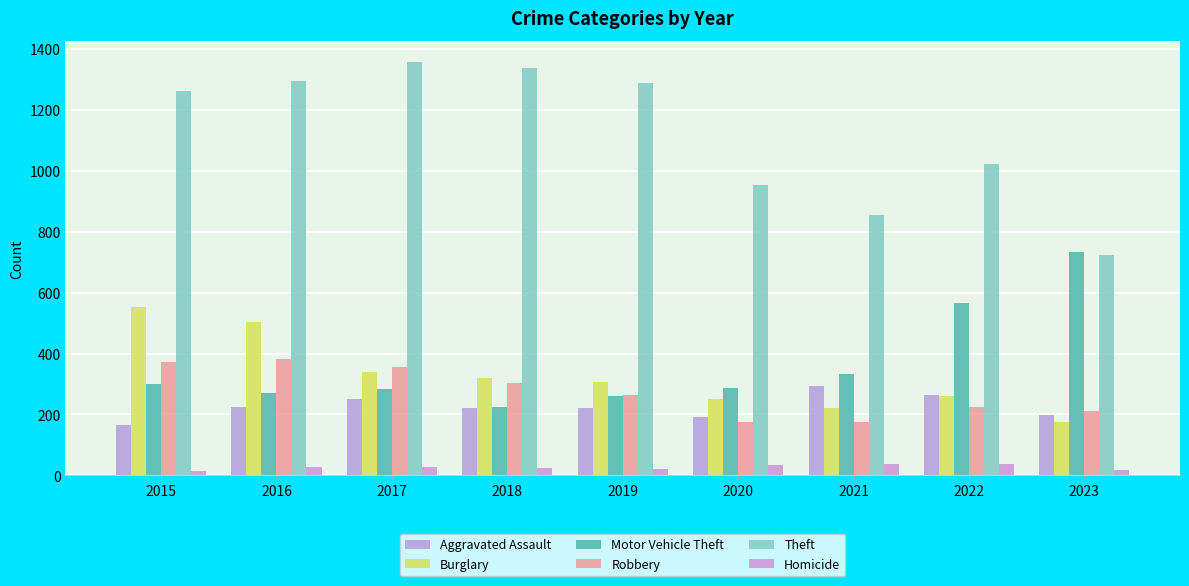

Which series changed the most between 2018 and 2019?

Theft